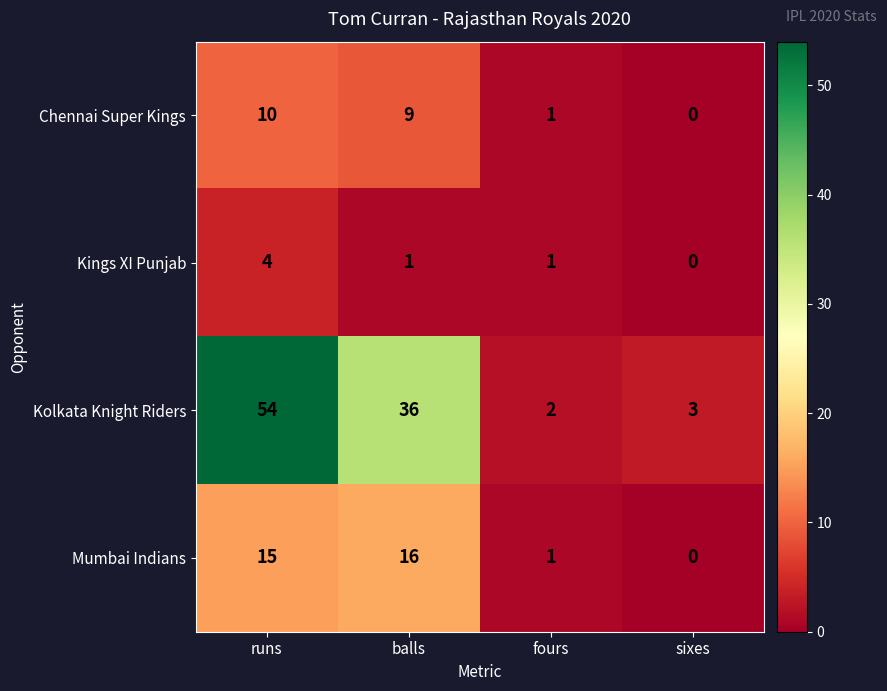

What is the total value across all series at sixes?

3